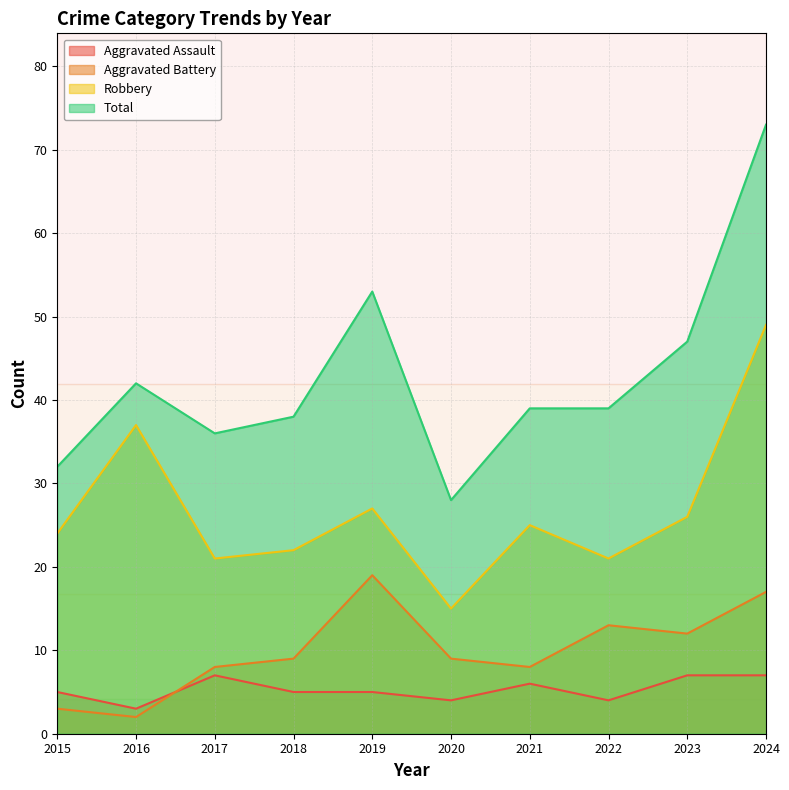

Reading left to right, extract all data points from this chart.

Aggravated Assault: 5	3	7	5	5	4	6	4	7	7
Aggravated Battery: 3	2	8	9	19	9	8	13	12	17
Robbery: 24	37	21	22	27	15	25	21	26	49
Total: 32	42	36	38	53	28	39	39	47	73